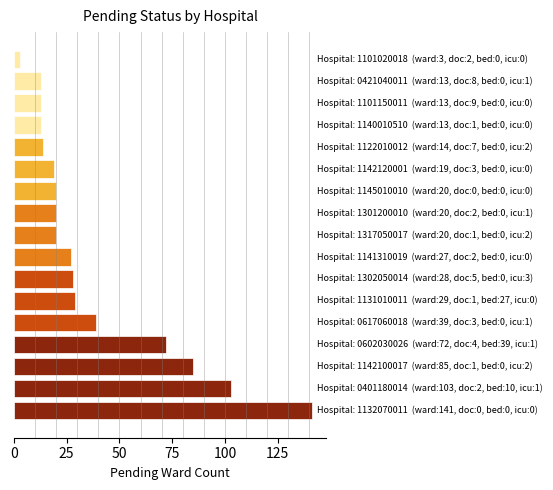

What is the sum of all values?

659